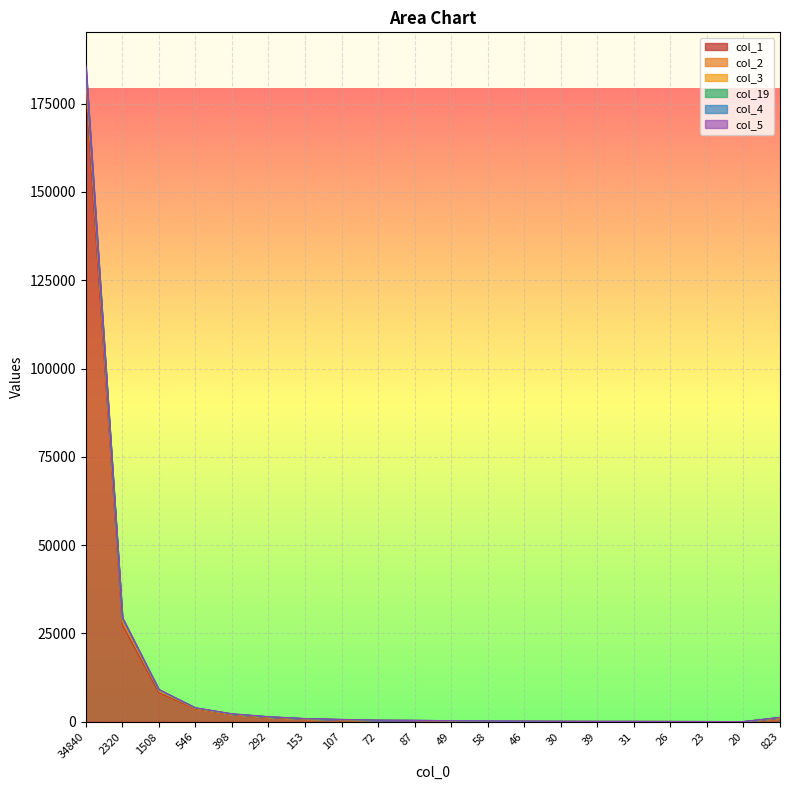

True or false: col_5 and col_19 intersect in this chart.

False